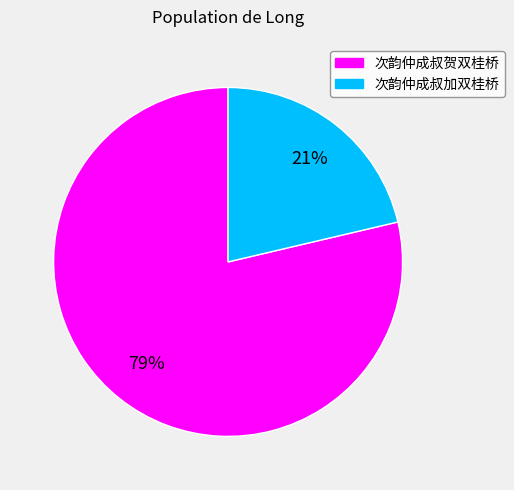

Do 次韵仲成叔贺双桂桥 and 次韵仲成叔加双桂桥 together represent more than half of the pie?

Yes